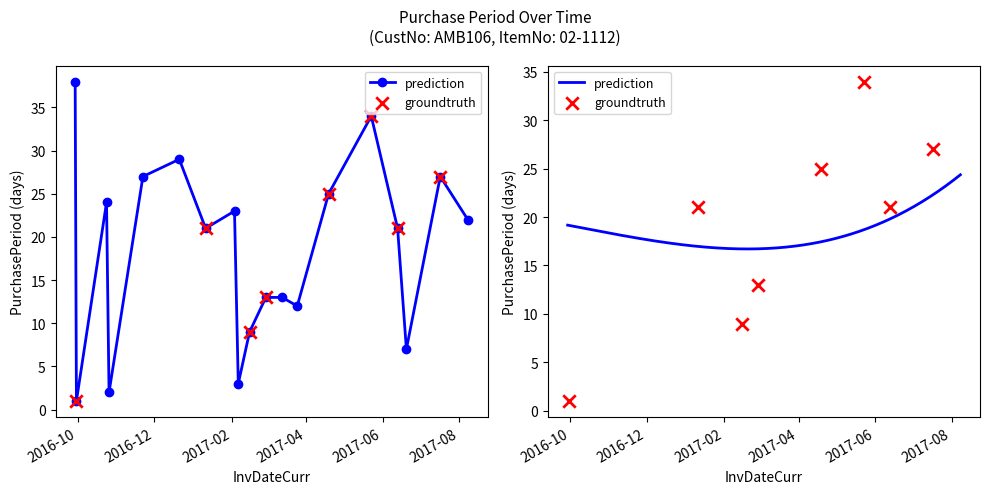

What is the change in value from 2016-10-26 to 2017-03-13?

+11